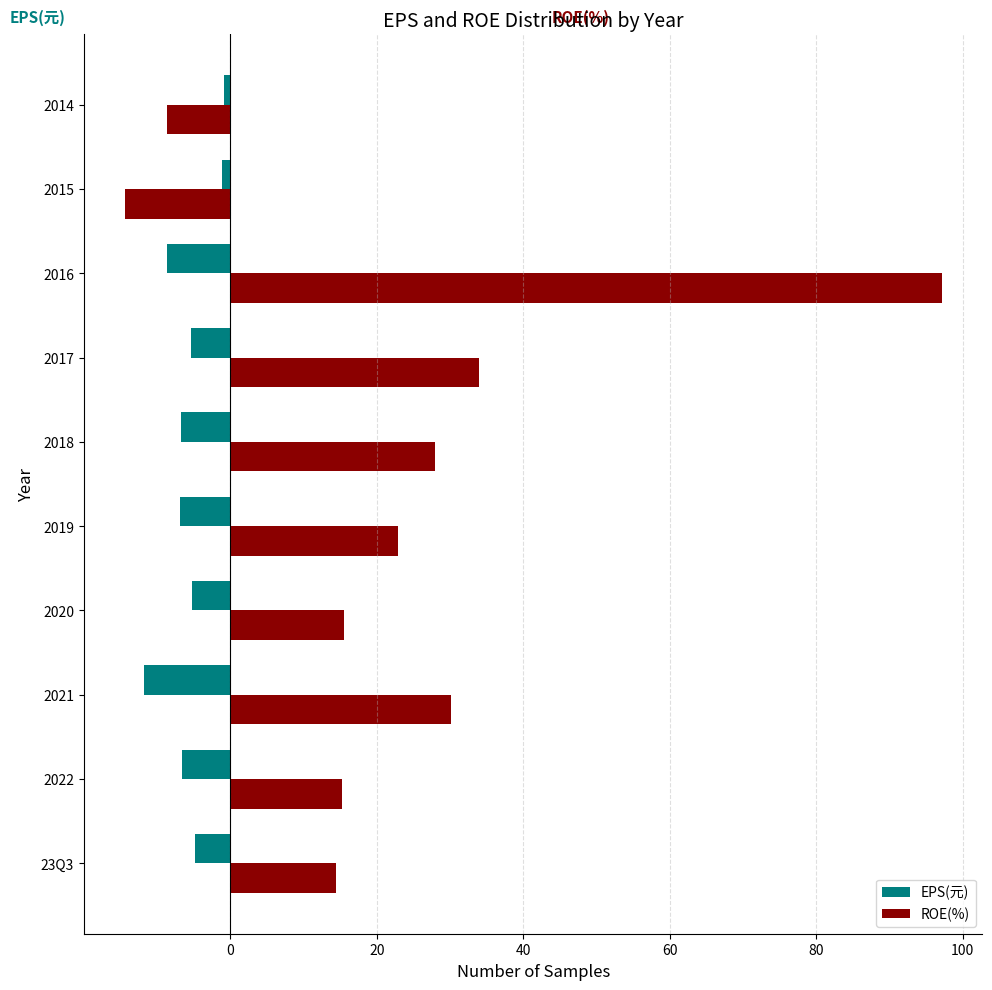

Count the number of categories in the chart.

10